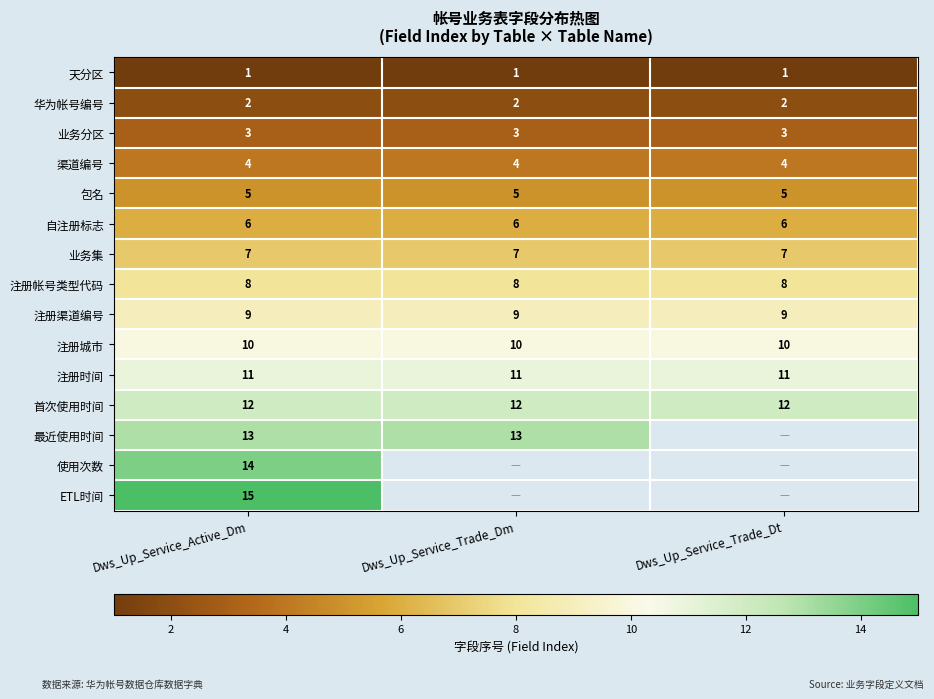

What is the greatest value displayed?

15.0